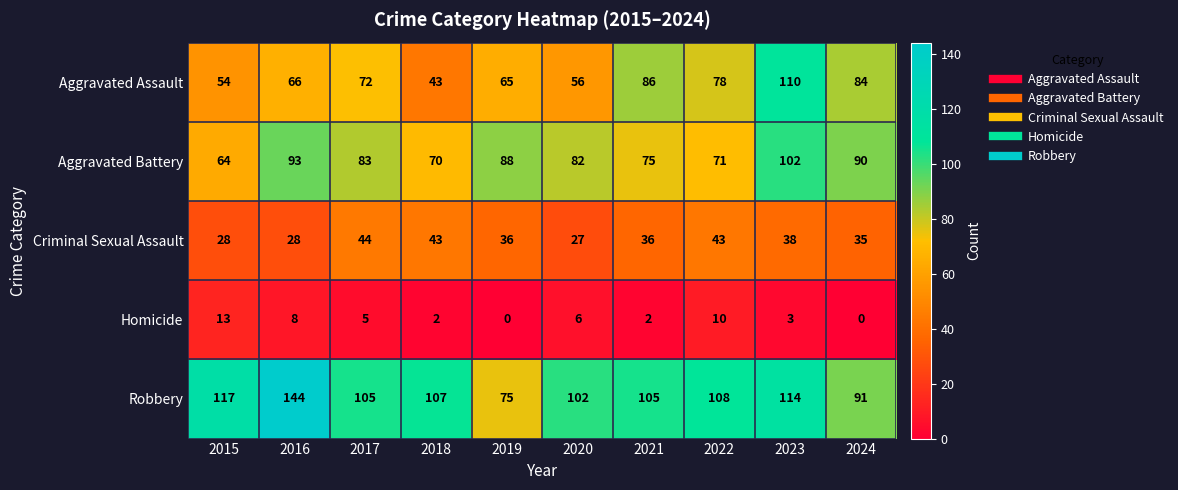

What is the difference between the highest and lowest values at 2024?

91